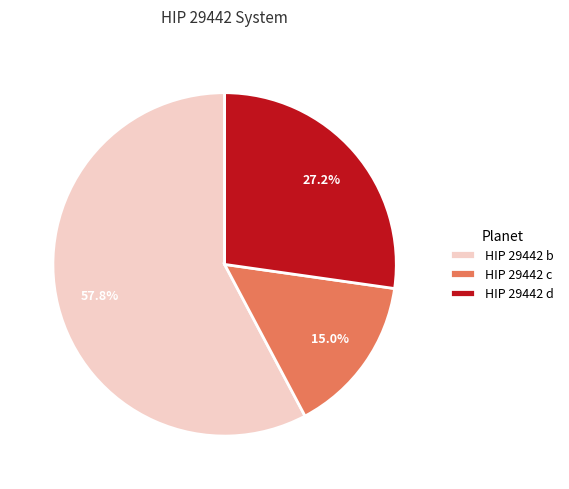

Does any single category account for the majority?

Yes